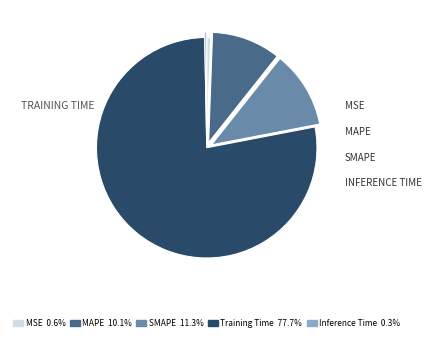

Is there a majority slice in this chart?

Yes